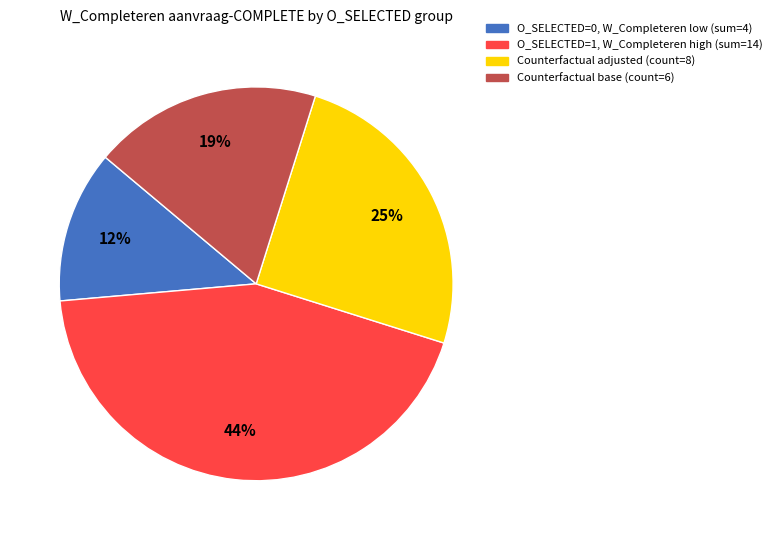

Does any single category account for the majority?

No